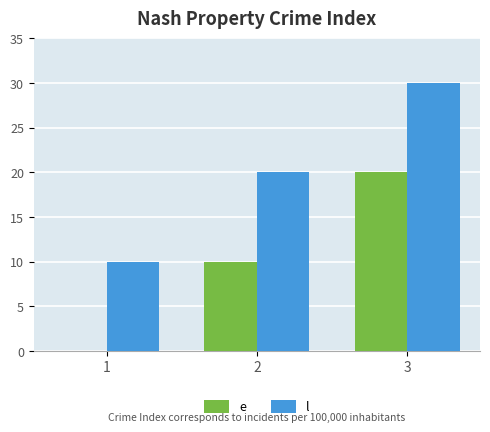

How many groups of bars are there?

3